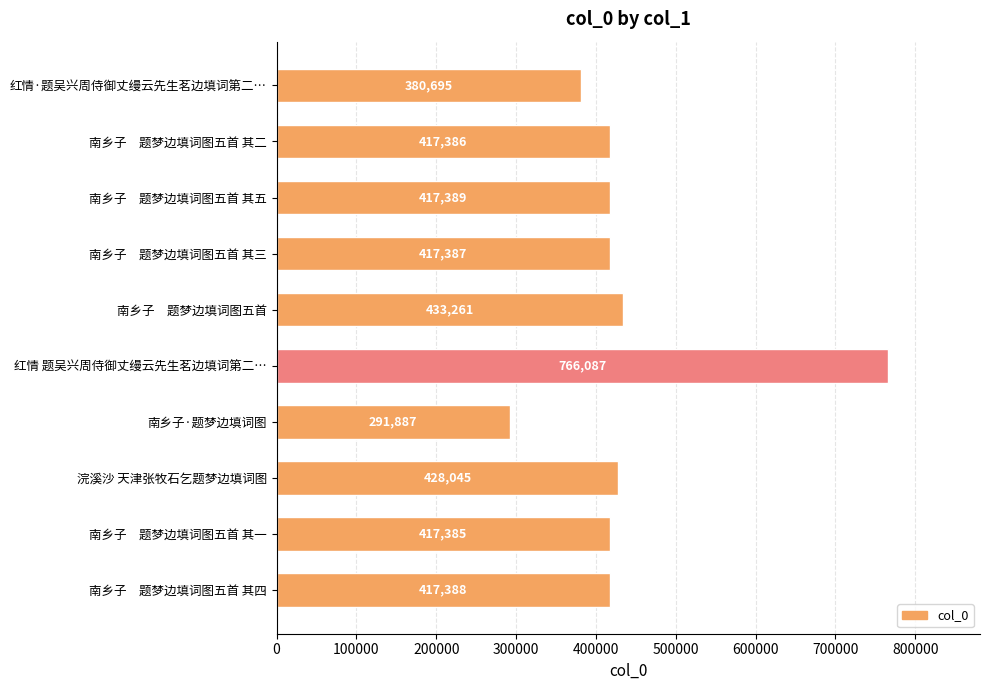

The value at 南乡子　题梦边填词图五首 其五 is 417389. True or false?

True